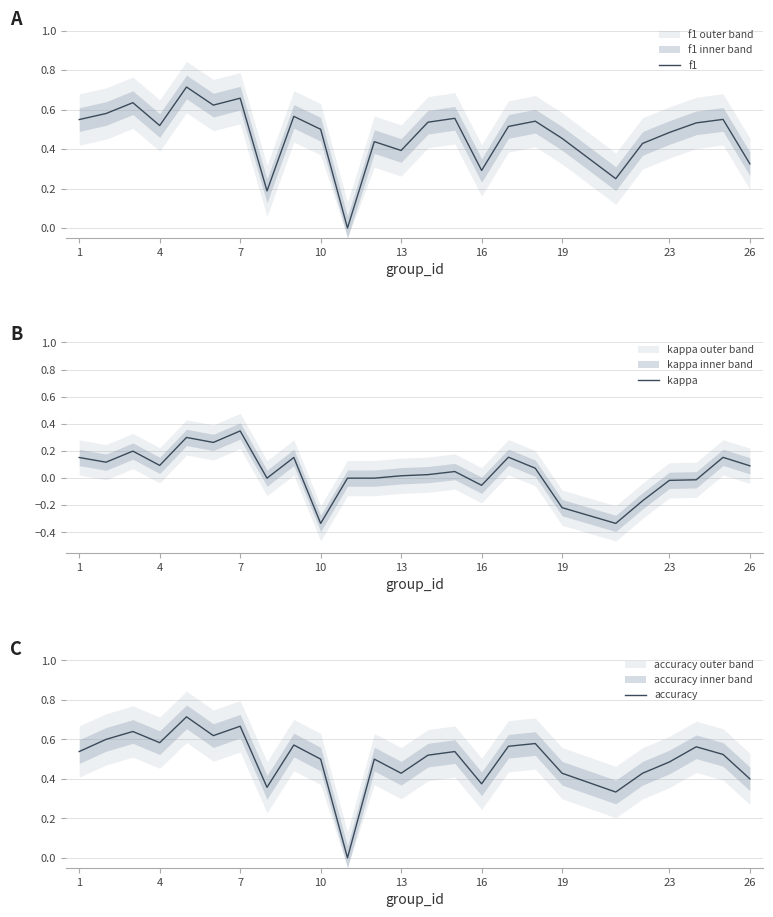

What is the sum of all f1 values?

11.8